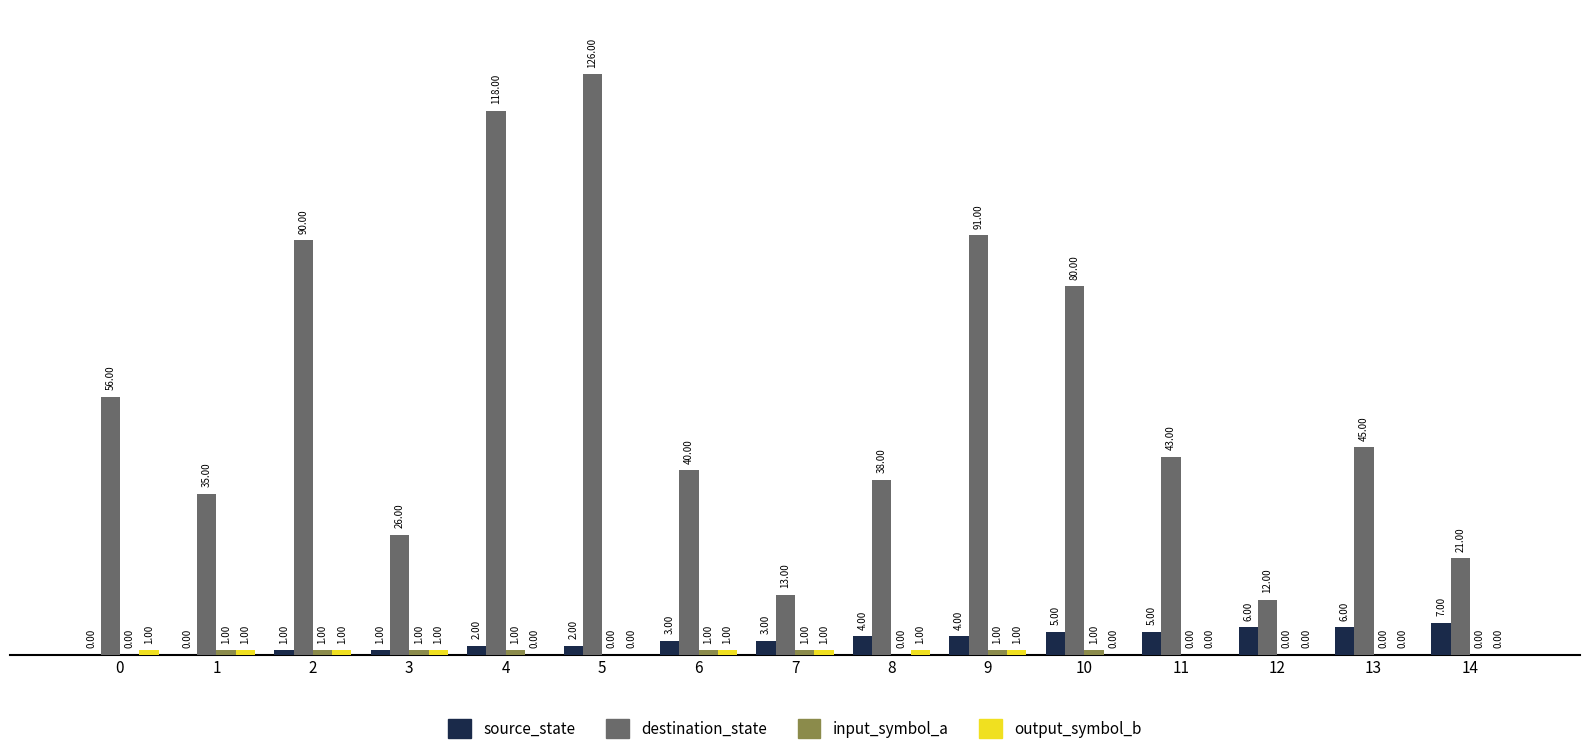

At which category is the sum across all series the highest?

5